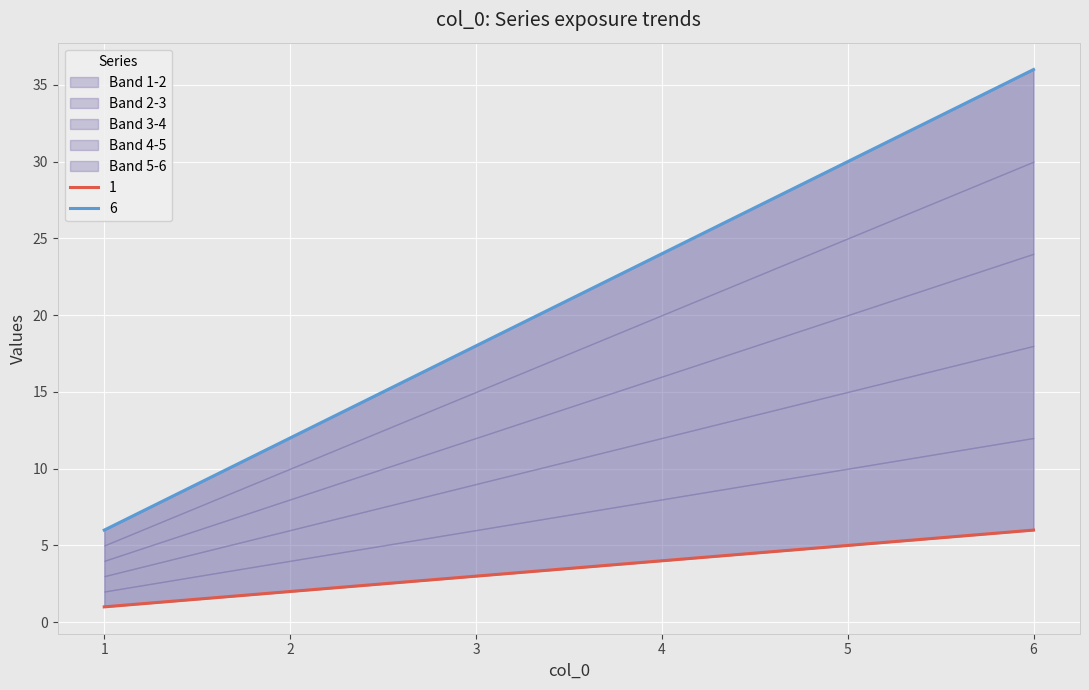

What is the difference between the second highest and minimum values in the 4 series?

16